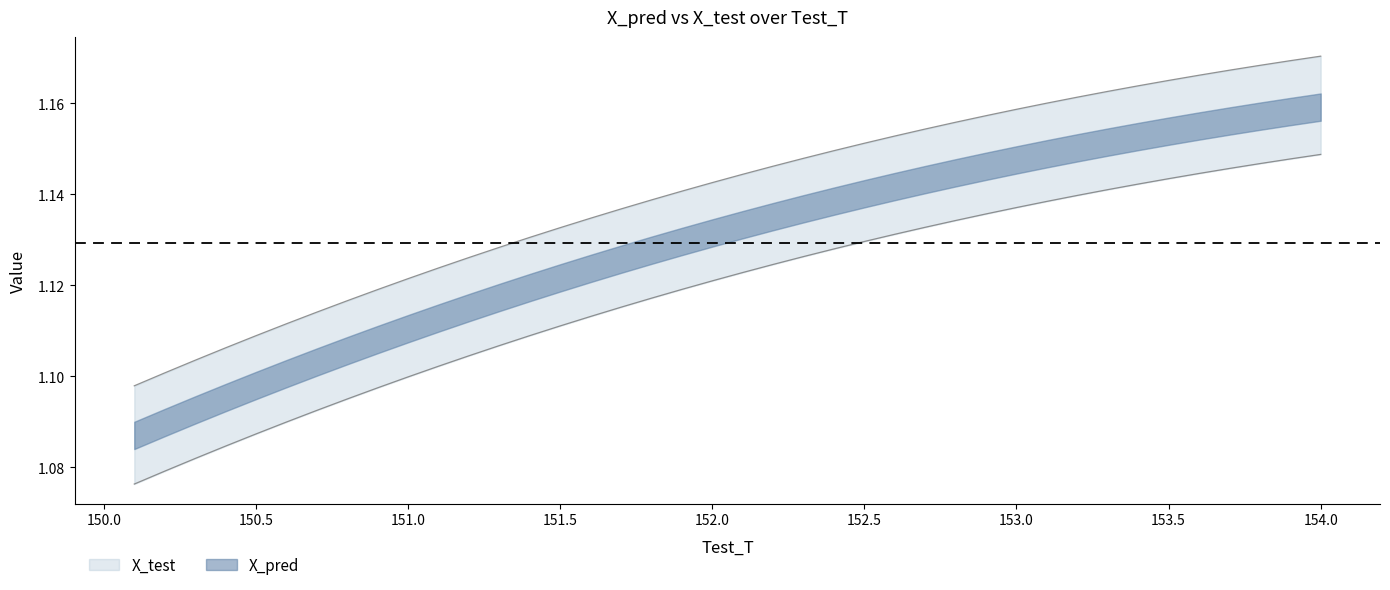

Does the chart display data point markers on the line(s)?

No